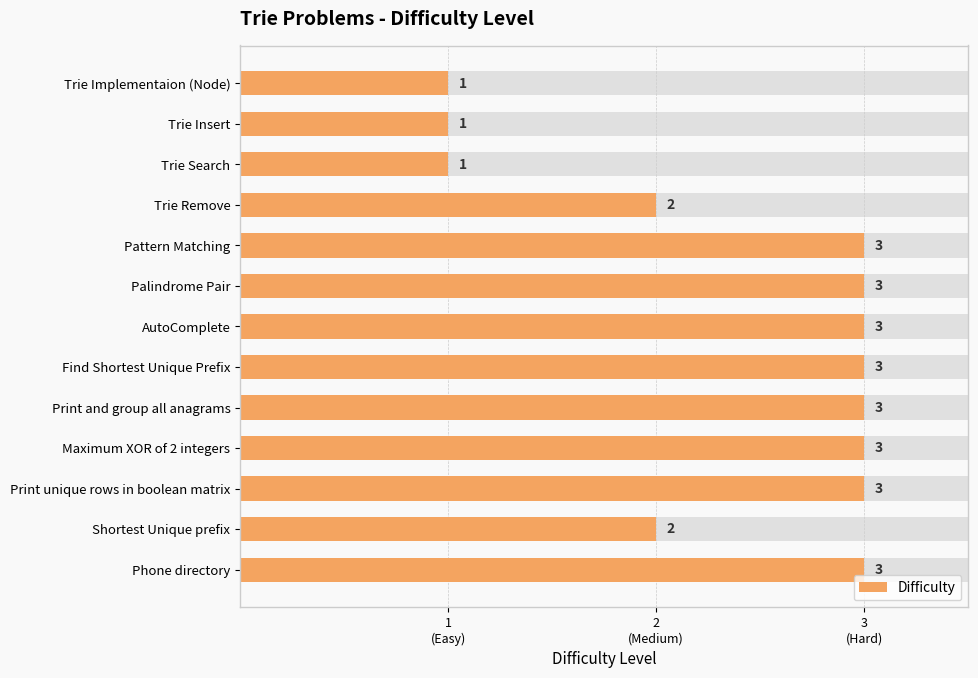

What is the change in value from Trie Insert to Print unique rows in boolean matrix?

+2